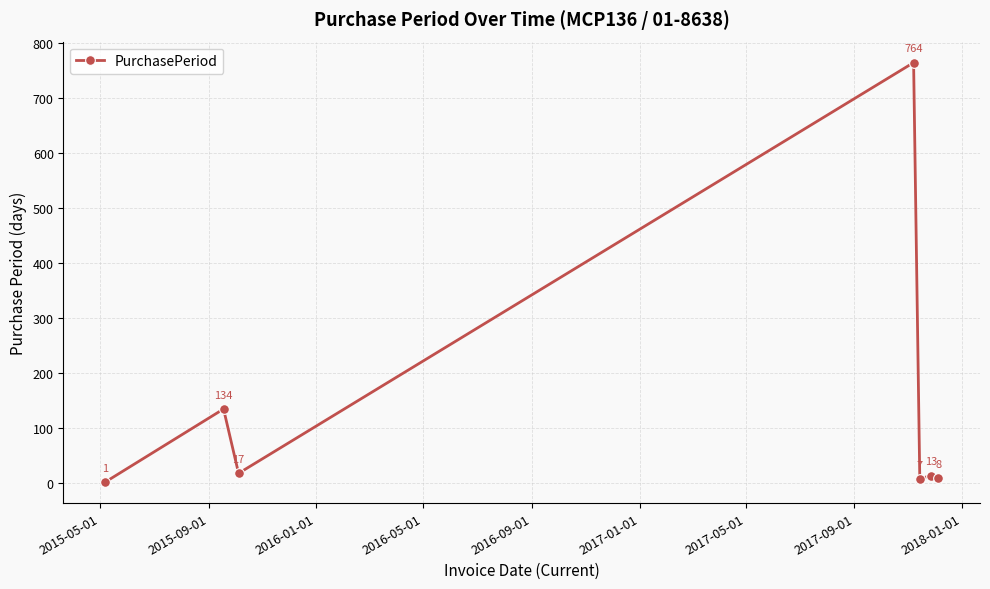

Is this an area chart (filled region under the line)?

No